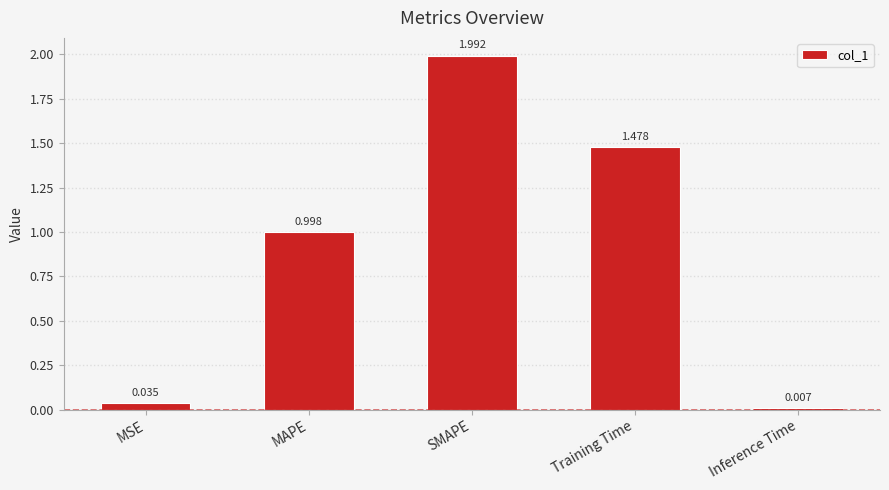

Where is the data nearest to the value 0?

Inference Time